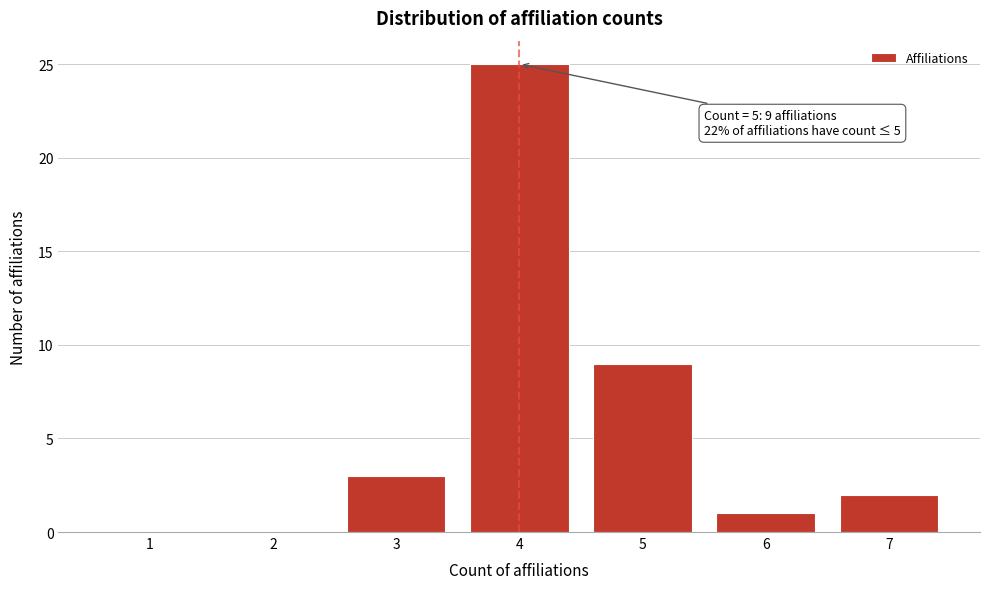

Reading left to right, list all the values displayed in this chart.

1=0	2=0	3=3	4=25	5=9	6=1	7=2